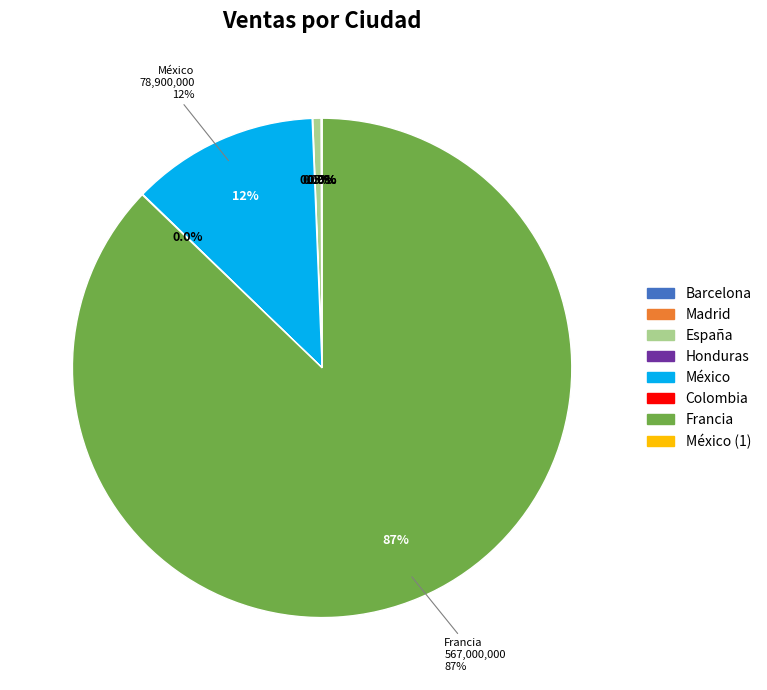

What is the majority slice?

Francia